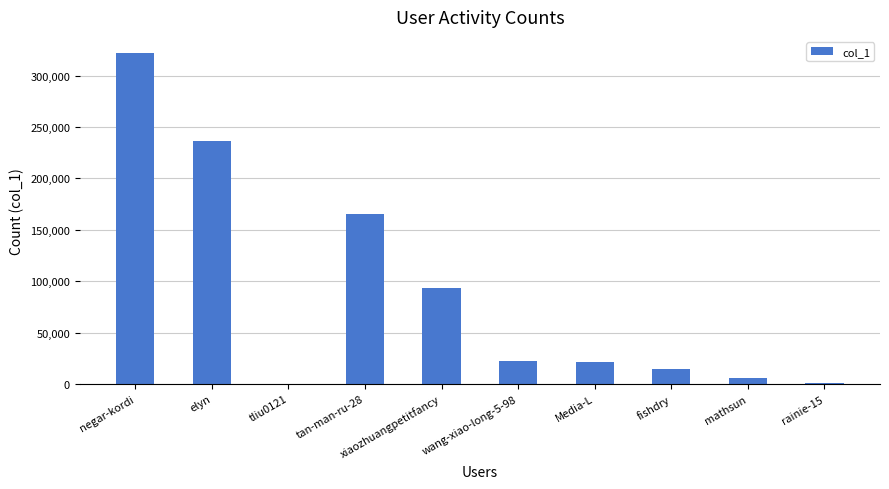

What is the sum of the values at tliu0121 and xiaozhuangpetitfancy?

93939